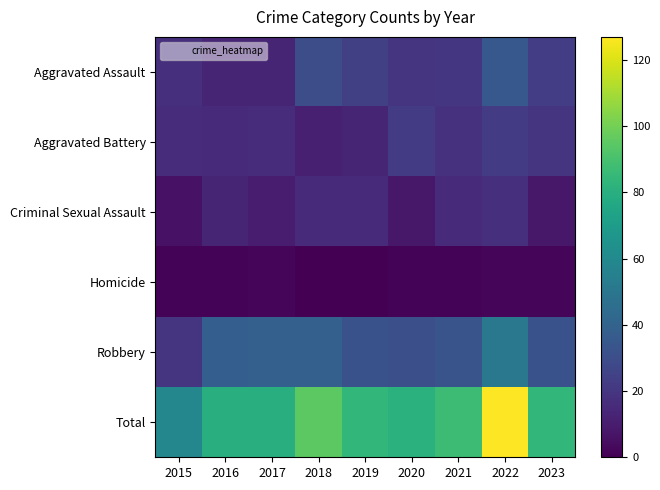

At how many categories does at least one series exceed 112?

1